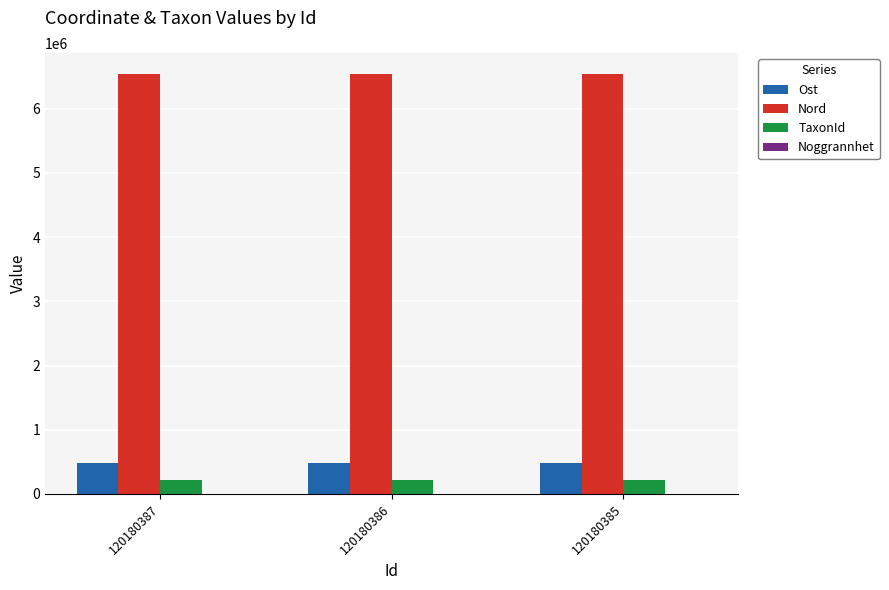

What is the maximum value for Nord?

6539966